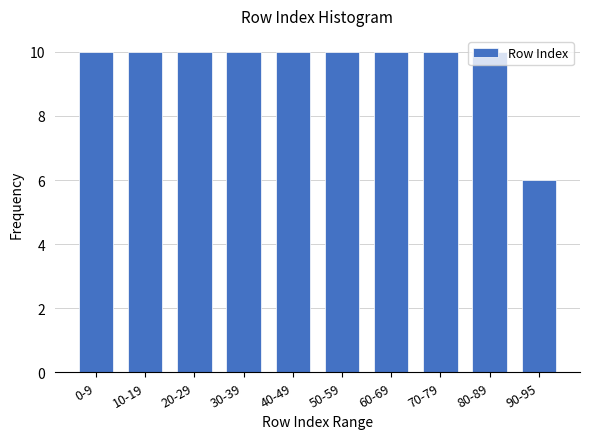

What is the label of the 6th bar from the left?

50-59